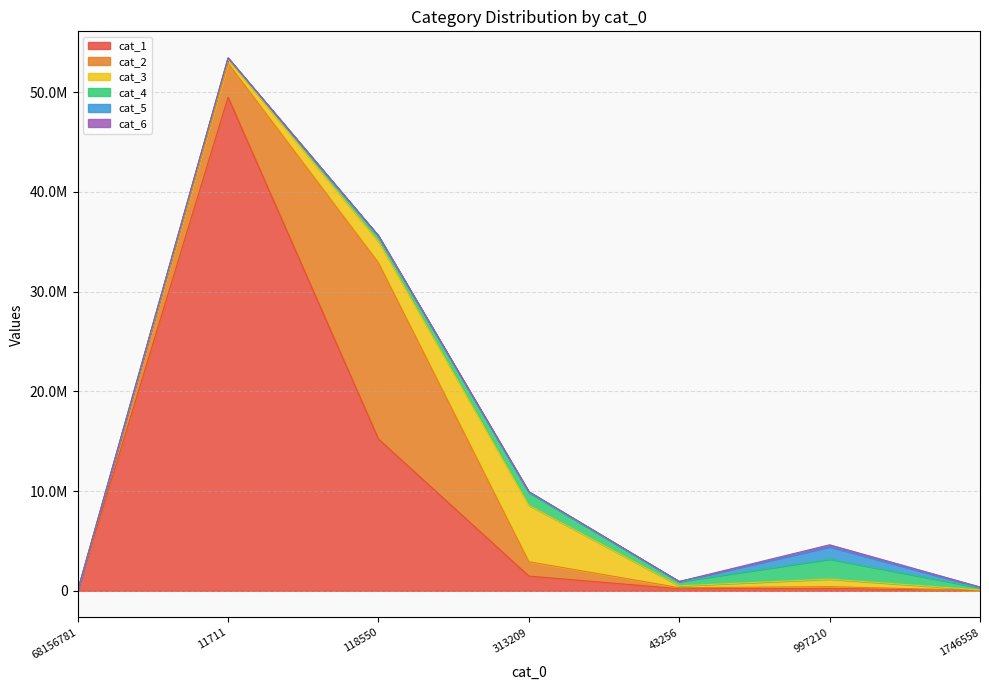

What is the maximum value for cat_5?

1233569